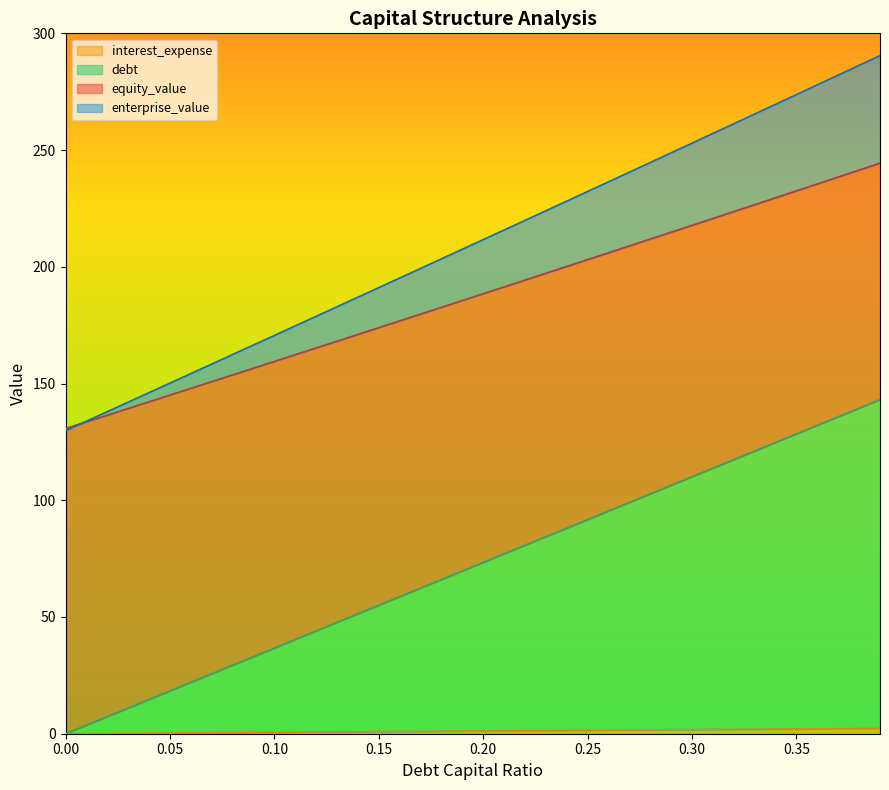

What is the spread (max minus min) of values at 0.14?

186.2